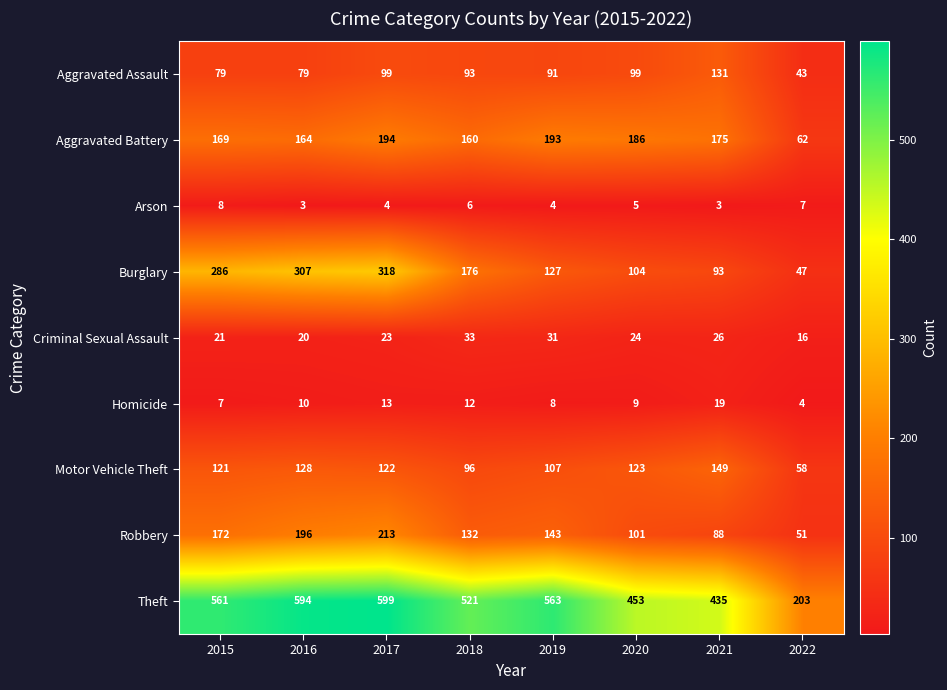

At 2017, list the series in order from largest to smallest.

Theft, Burglary, Robbery, Aggravated Battery, Motor Vehicle Theft, Aggravated Assault, Criminal Sexual Assault, Homicide, Arson